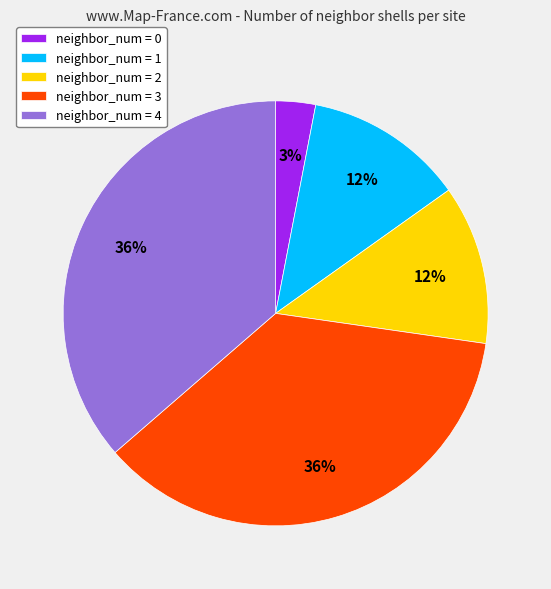

Approximately how many times larger is the value at neighbor_num = 4 compared to neighbor_num = 0?

12.0